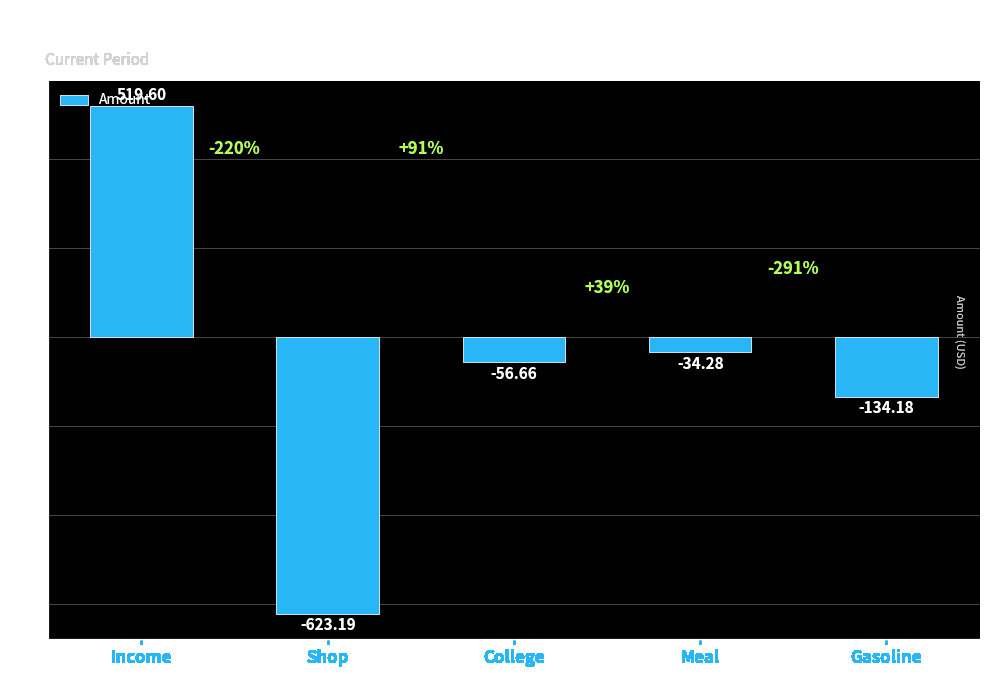

Does the chart contain any negative values?

Yes